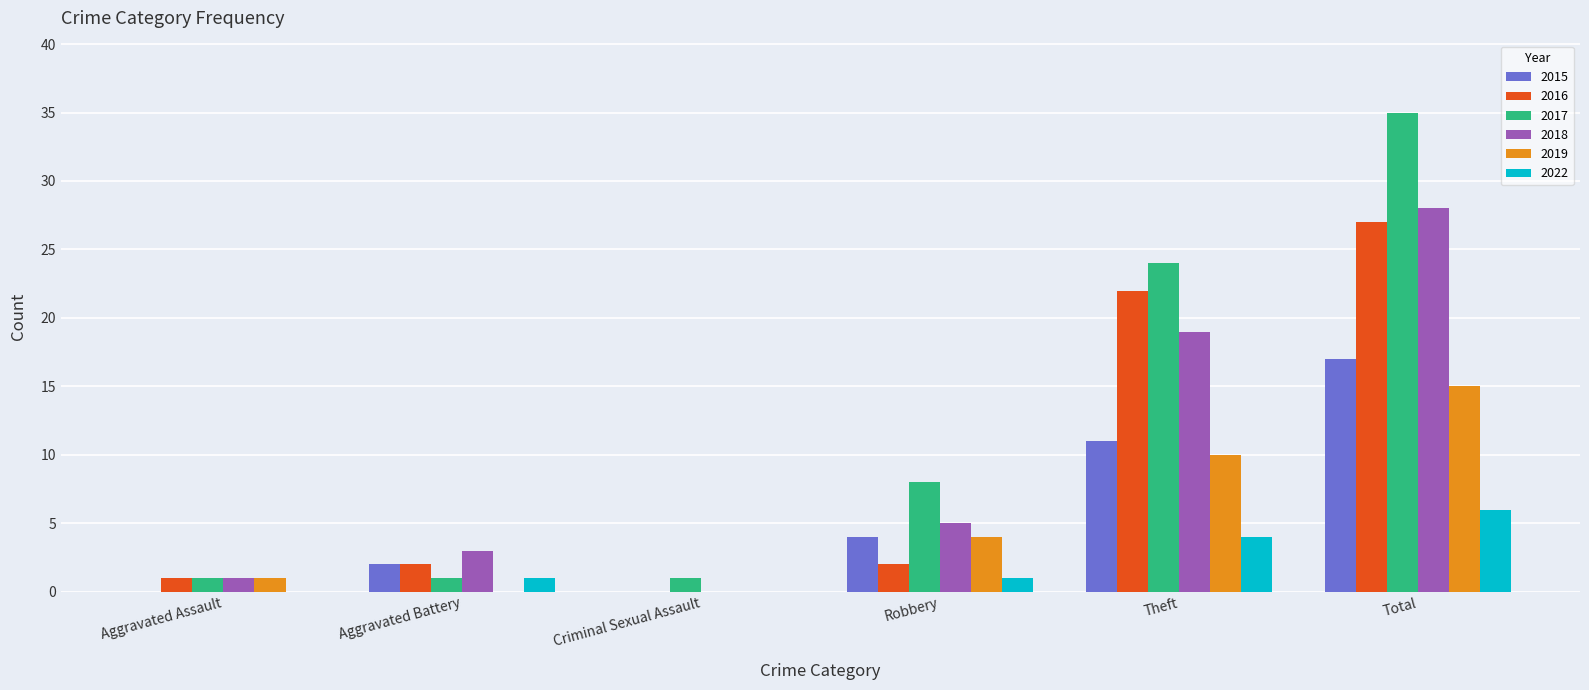

Reading left to right, what are all the values shown in this chart?

2015: Aggravated Assault=0	Aggravated Battery=2	Criminal Sexual Assault=0	Robbery=4	Theft=11	Total=17
2016: Aggravated Assault=1	Aggravated Battery=2	Criminal Sexual Assault=0	Robbery=2	Theft=22	Total=27
2017: Aggravated Assault=1	Aggravated Battery=1	Criminal Sexual Assault=1	Robbery=8	Theft=24	Total=35
2018: Aggravated Assault=1	Aggravated Battery=3	Criminal Sexual Assault=0	Robbery=5	Theft=19	Total=28
2019: Aggravated Assault=1	Aggravated Battery=0	Criminal Sexual Assault=0	Robbery=4	Theft=10	Total=15
2022: Aggravated Assault=0	Aggravated Battery=1	Criminal Sexual Assault=0	Robbery=1	Theft=4	Total=6